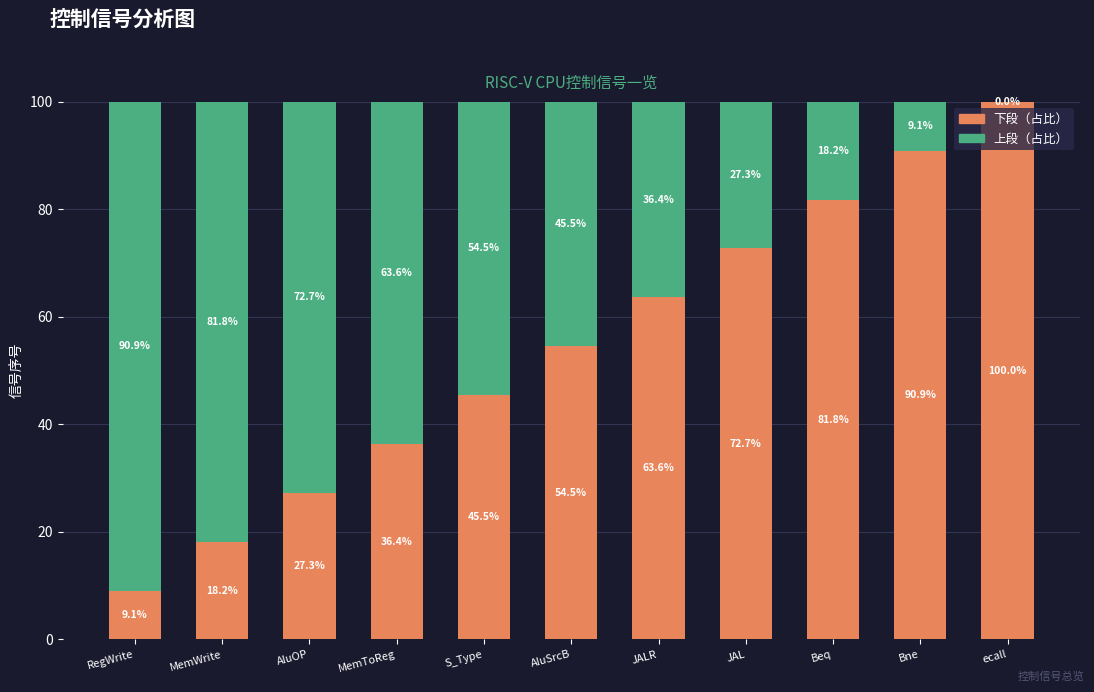

At which label does 下段（占比） reach its peak?

ecall